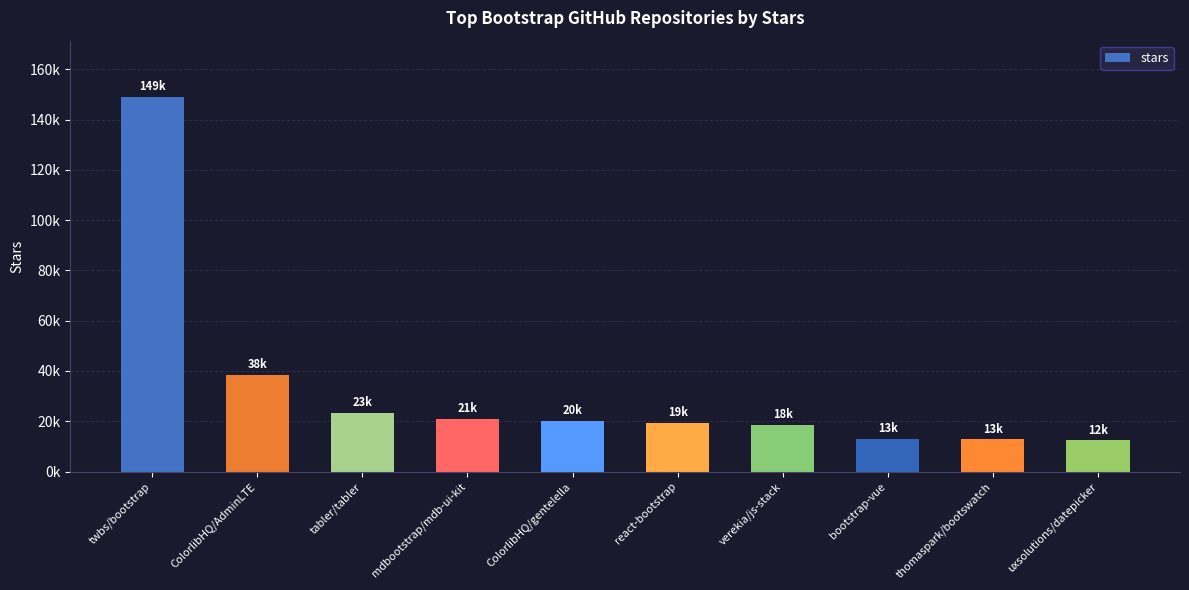

Are the bars horizontal?

No